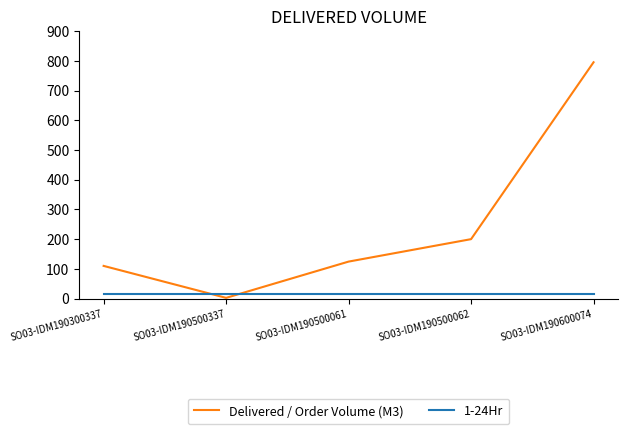

Reading left to right, what are all the values shown in this chart?

Delivered / Order Volume (M3): SO03-IDM190300337=110.0	SO03-IDM190500337=2.5	SO03-IDM190500061=124.5	SO03-IDM190500062=200.0	SO03-IDM190600074=795.0
1-24Hr: SO03-IDM190300337=14.0	SO03-IDM190500337=14.0	SO03-IDM190500061=14.0	SO03-IDM190500062=14.0	SO03-IDM190600074=14.0